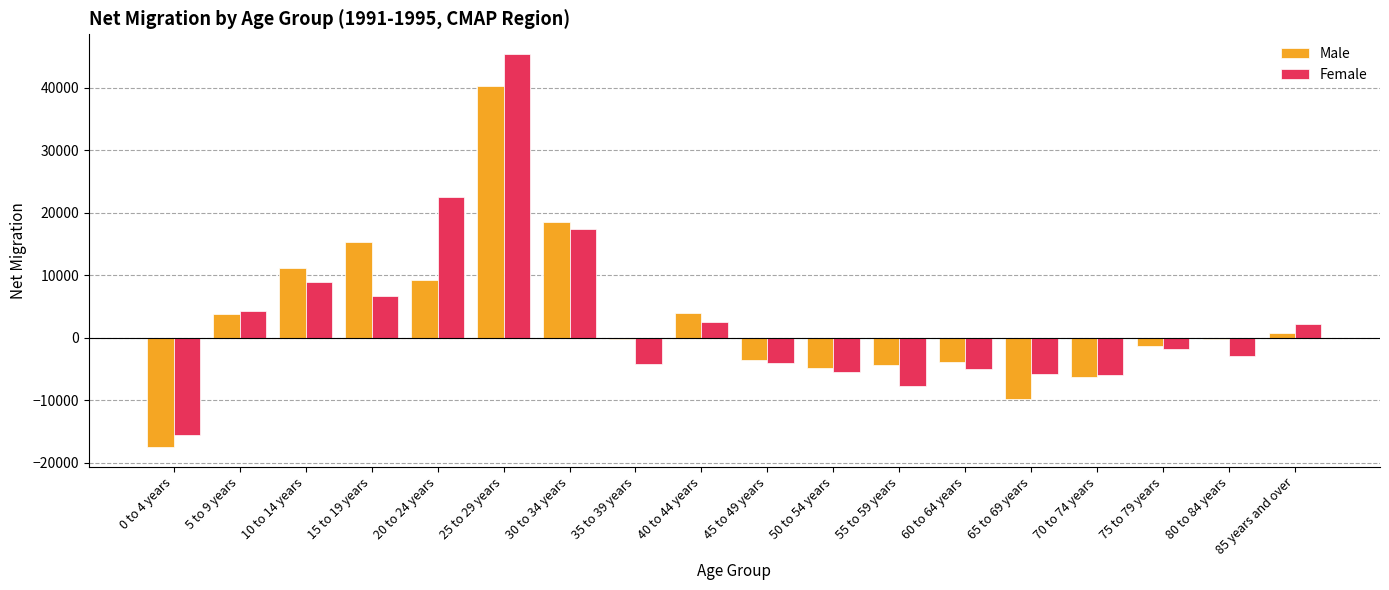

The value of Male at 30 to 34 years is 30312.9. True or false?

False